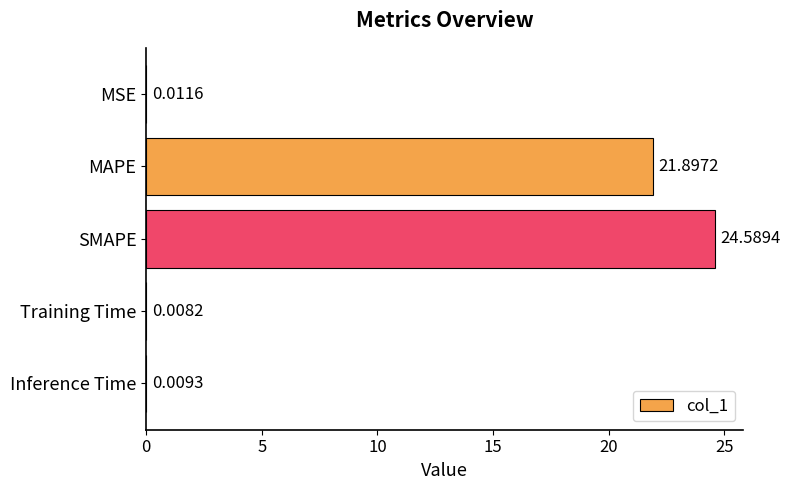

Which category has the highest value across all series?

SMAPE